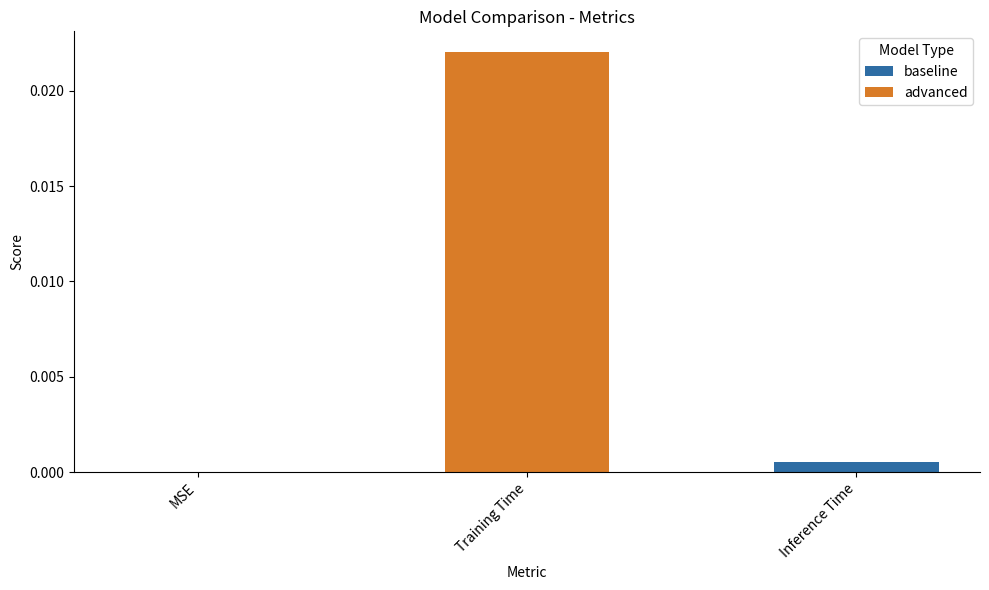

The chart shows a value of 0.0 at Inference Time. True or false?

True